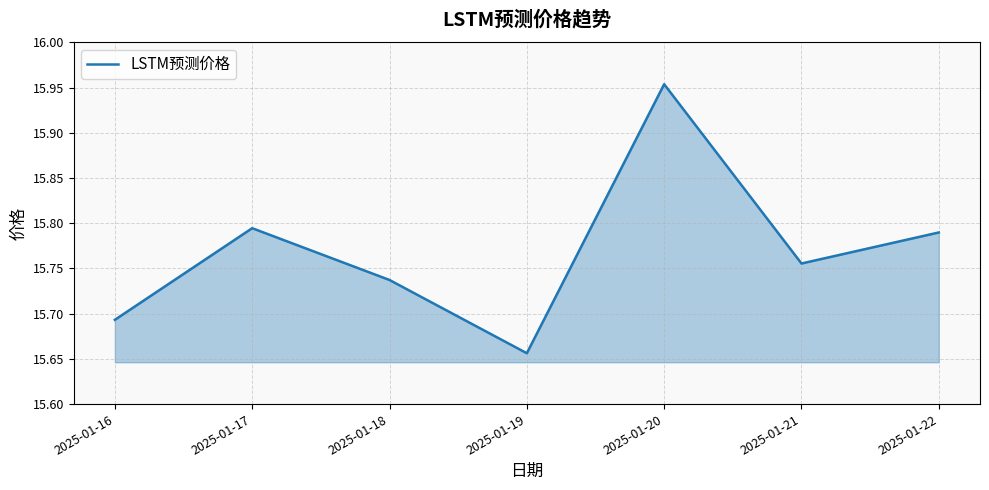

At which label is the value closest to 15?

2025-01-19